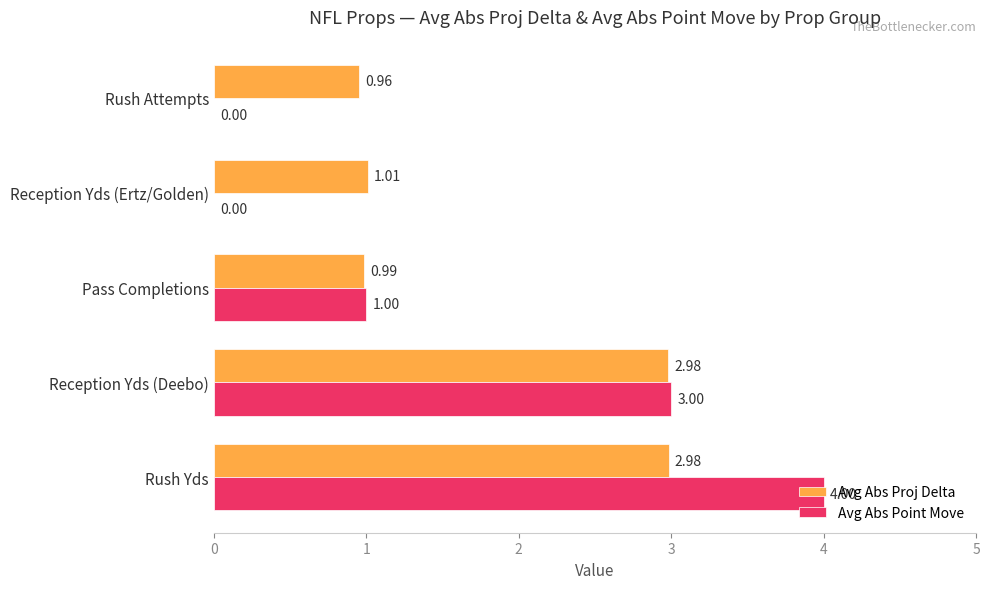

Which series has the largest total across all categories?

Avg Abs Proj Delta